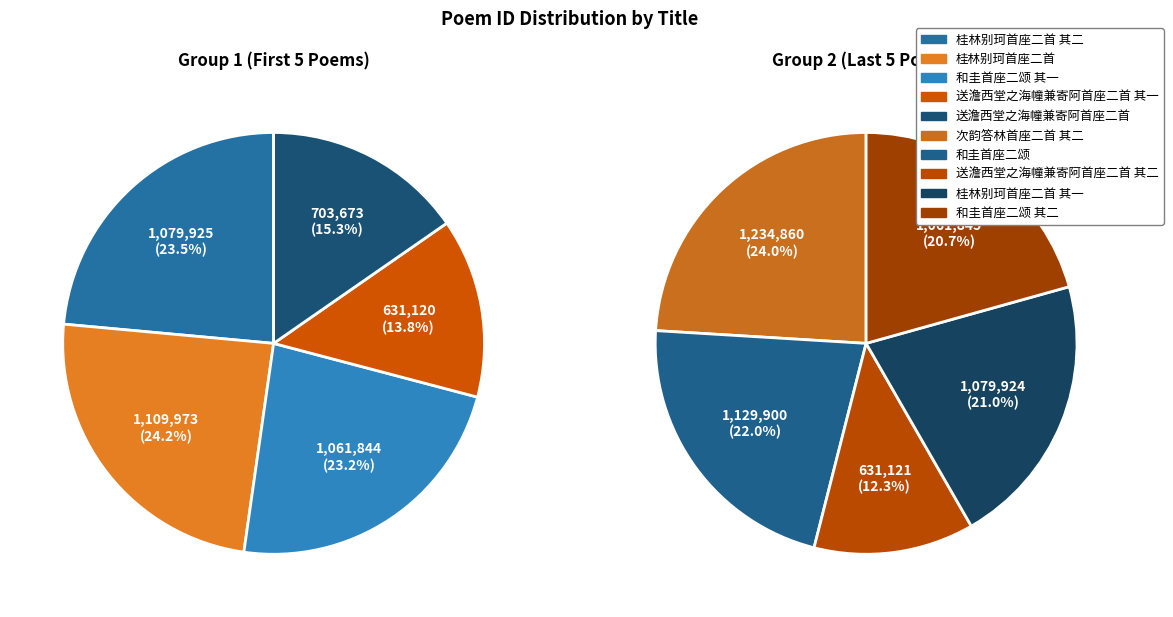

Between 桂林别珂首座二首 and 和圭首座二颂, which is larger?

和圭首座二颂